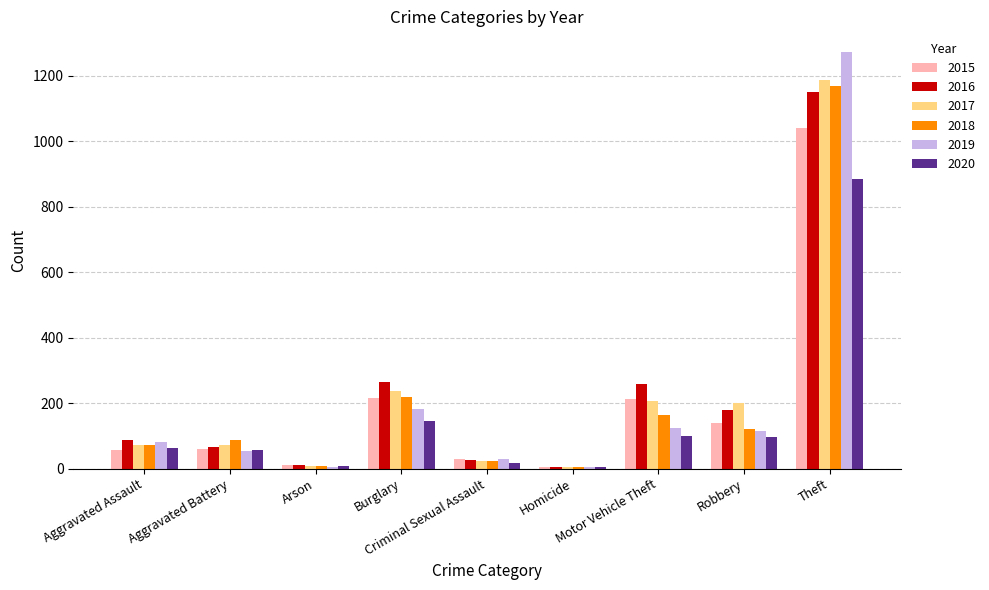

What is the sum of all 2016 values?

2050